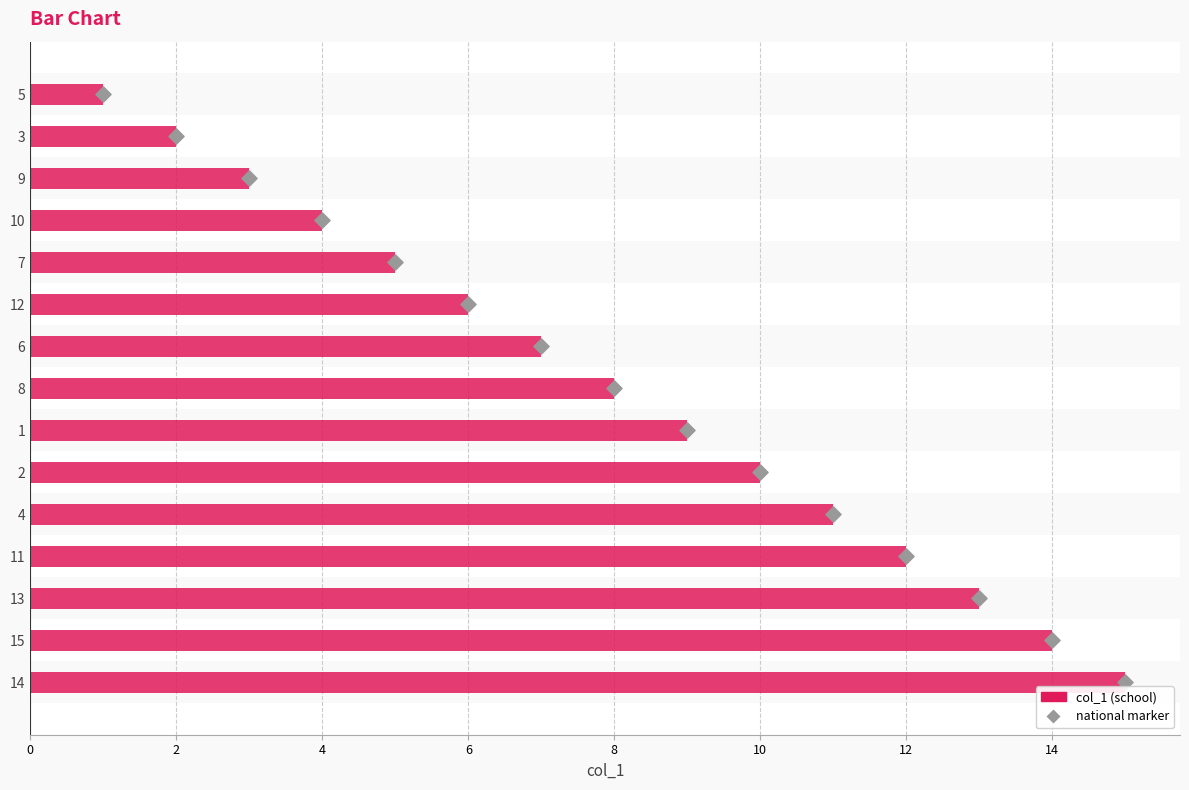

Which series contains the highest Y value?

col_1